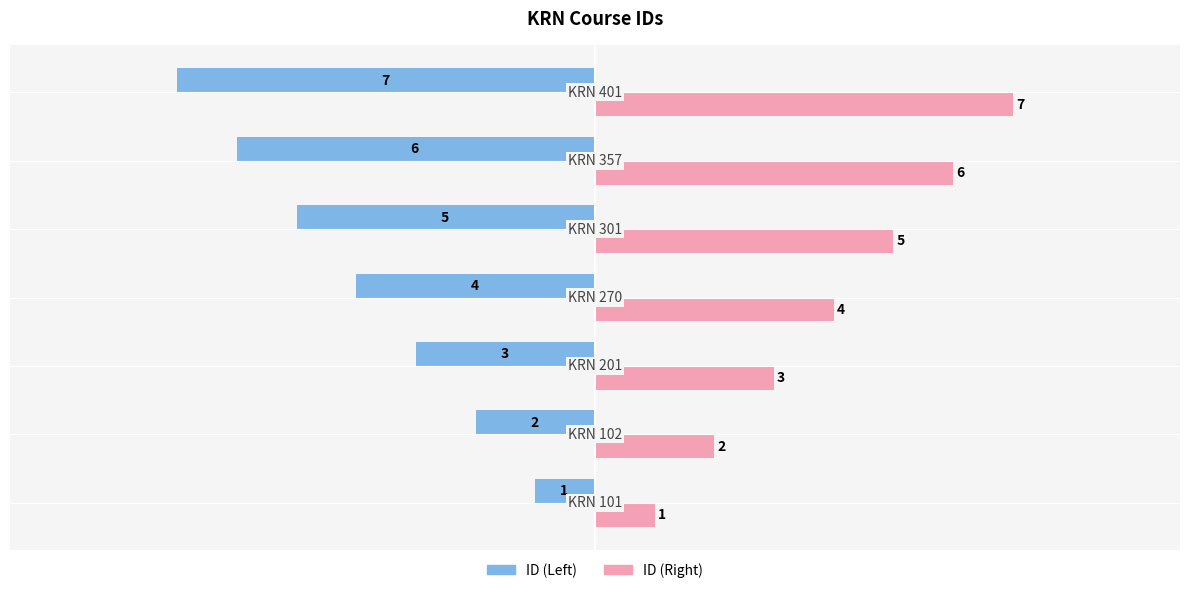

What is the lowest value of the ID (Left) series?

-7